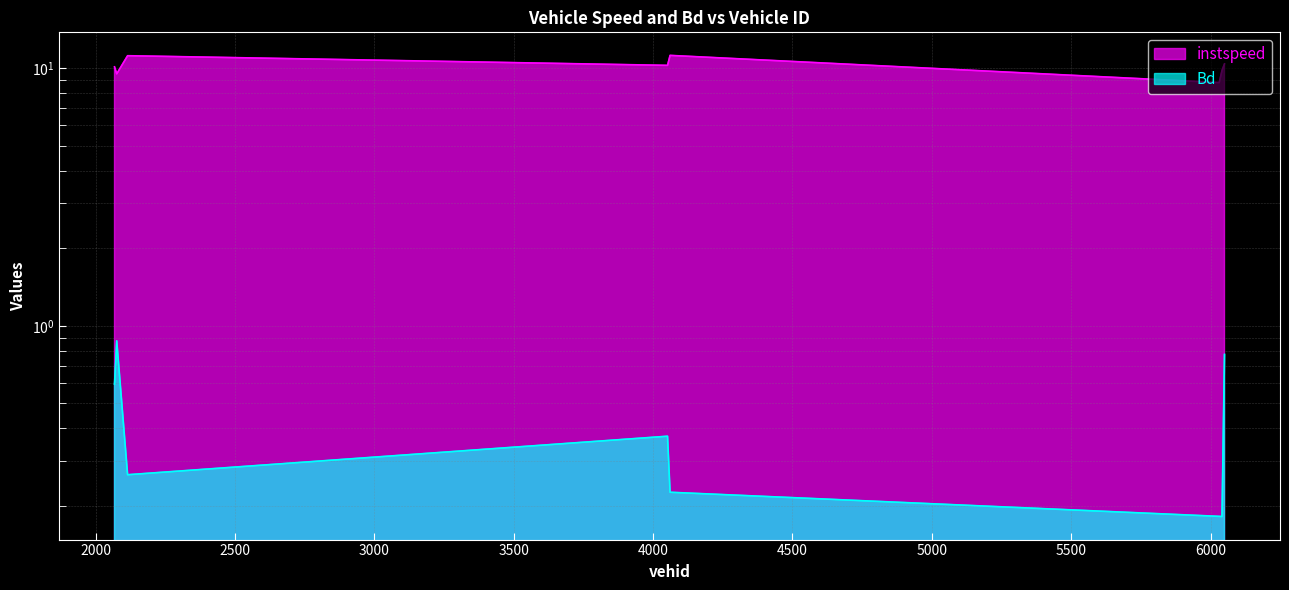

Rank the series by their average value, from lowest to highest.

Bd, instspeed